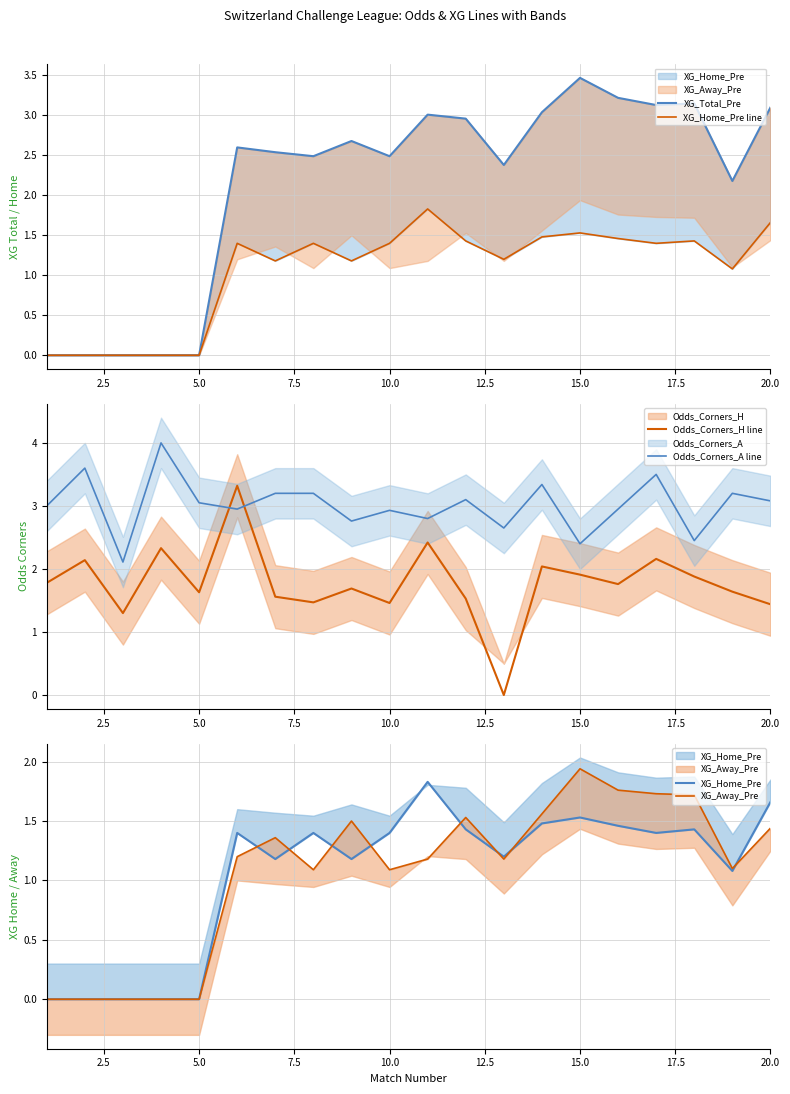

True or false: Odds_Corners_A line has a value of 5.6 at 18.

False